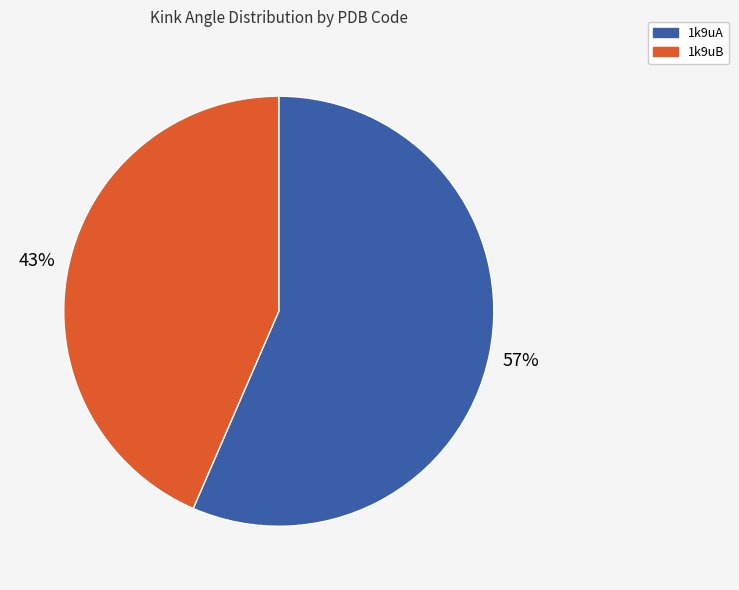

What is the smallest slice in the pie chart?

1k9uB